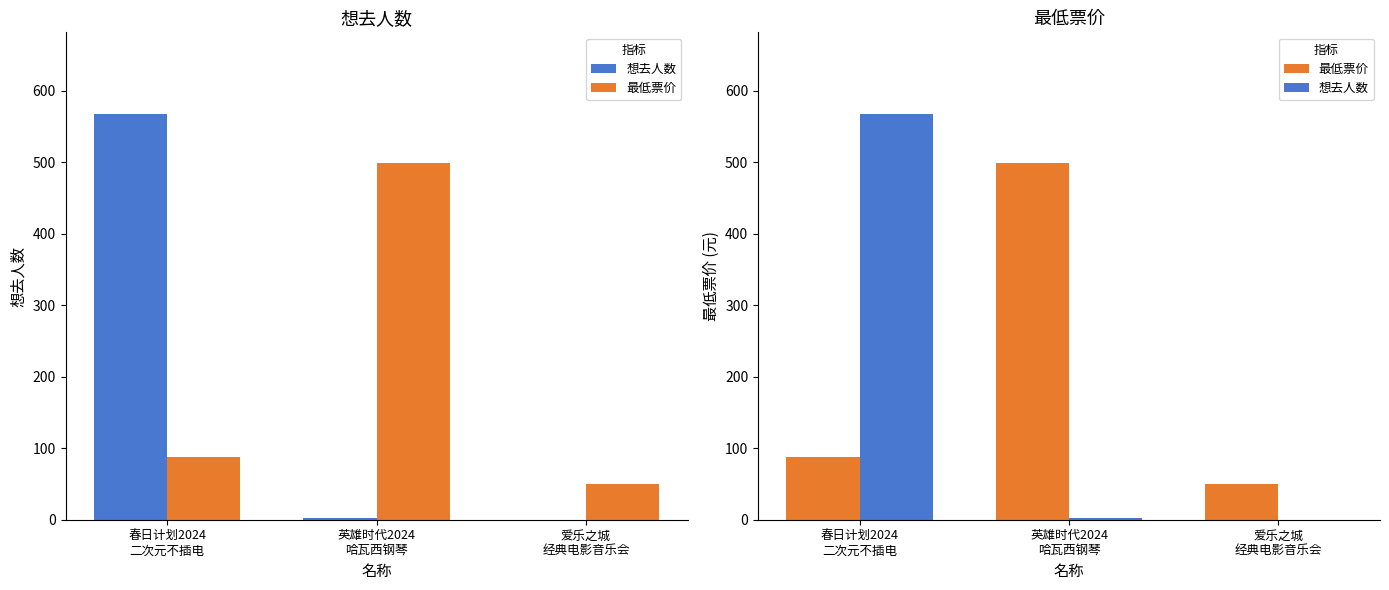

Rank the series at 英雄时代2024
哈瓦西钢琴 from lowest to highest value.

想去人数, 最低票价